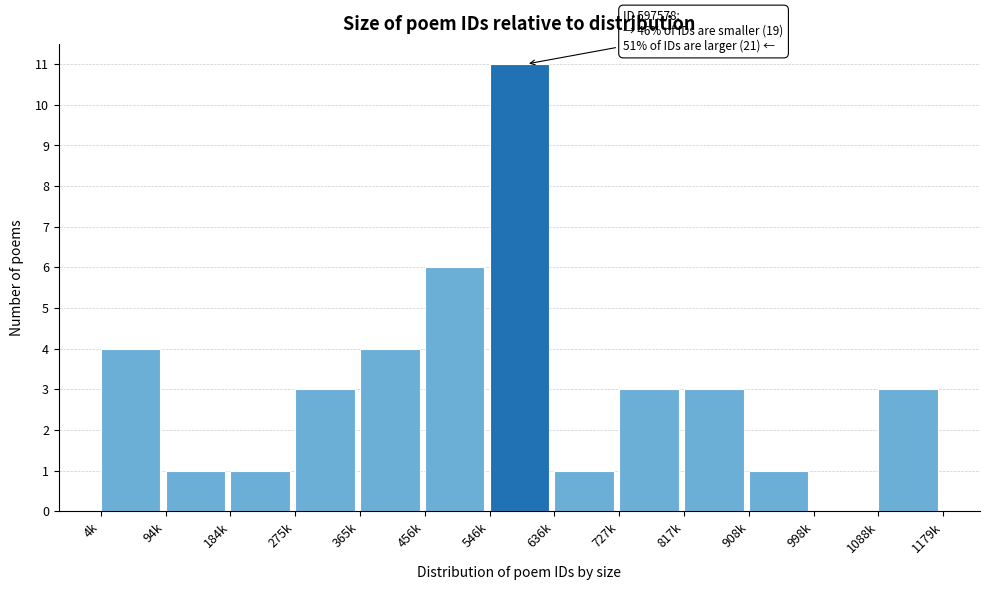

Reading right to left, extract all data points from this chart.

1088k=3	998k=0	908k=1	817k=3	727k=3	636k=1	546k=11	456k=6	365k=4	275k=3	184k=1	94k=1	4k=4